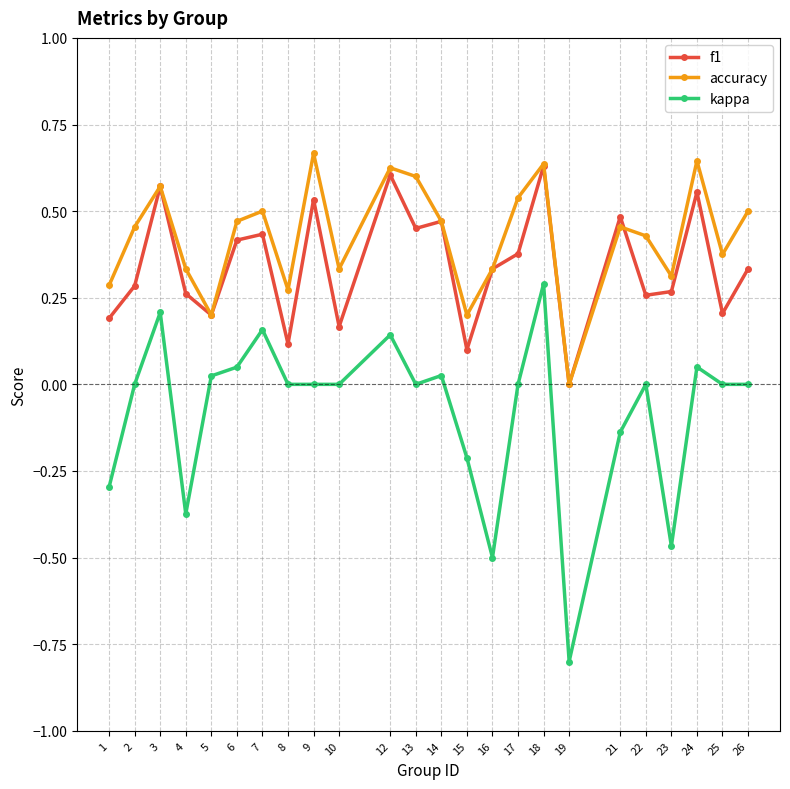

How many interior local peaks does the f1 series have?

8